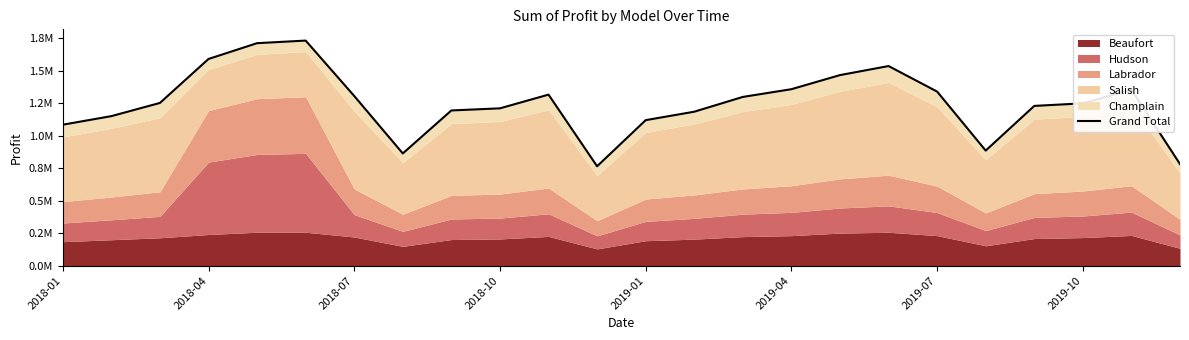

Count the number of categories in the chart.

24